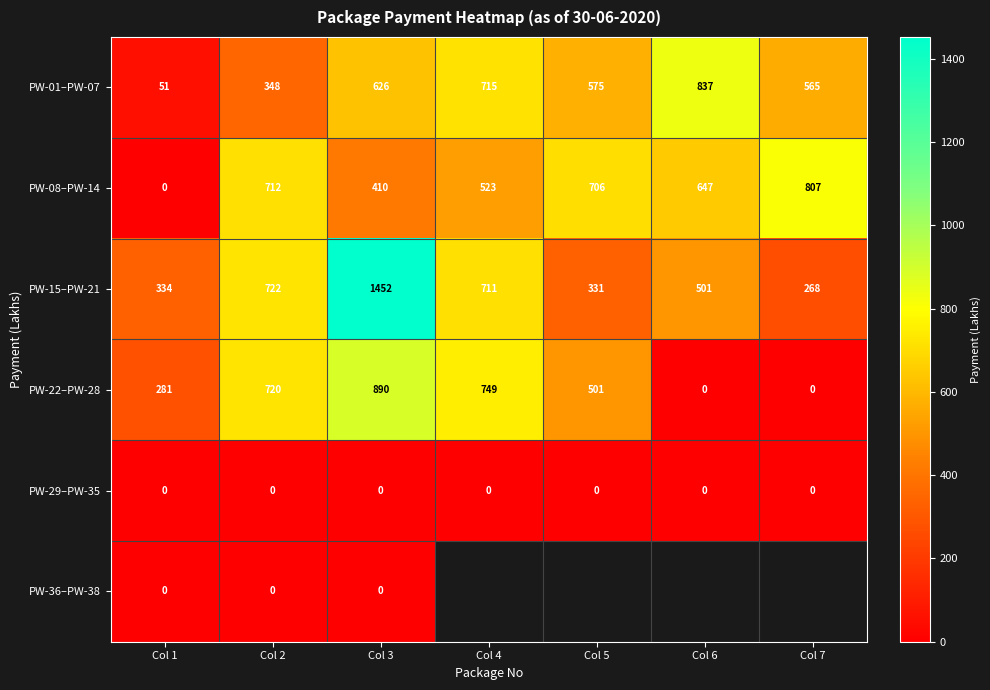

Is the value of PW-01–PW-07 at Col 3 greater than the value of PW-08–PW-14 at Col 3?

Yes